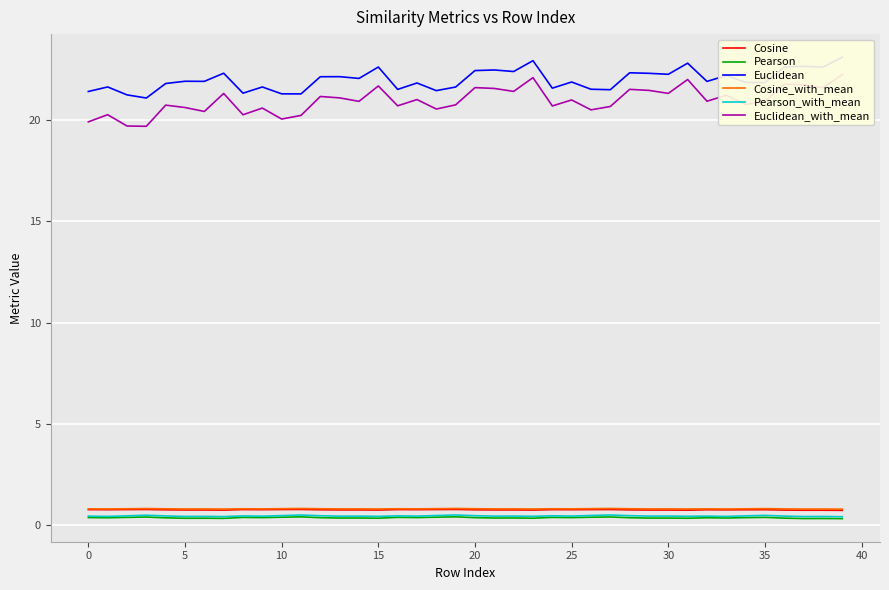

How many lines are shown in the chart?

6